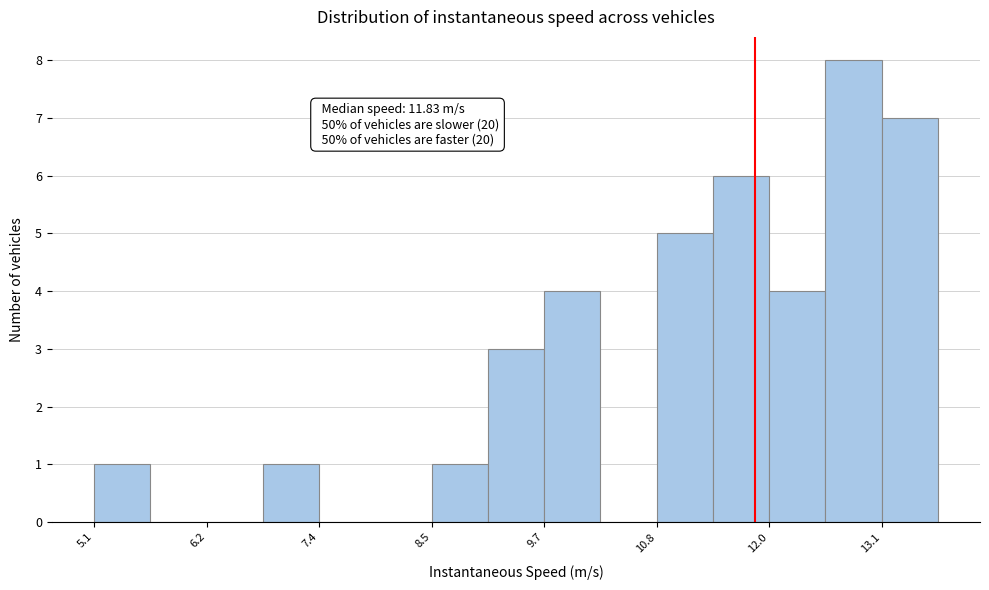

Around what value on the x-axis is the tallest bar? Give the approximate position of its centre, as read against the axis.

12.8